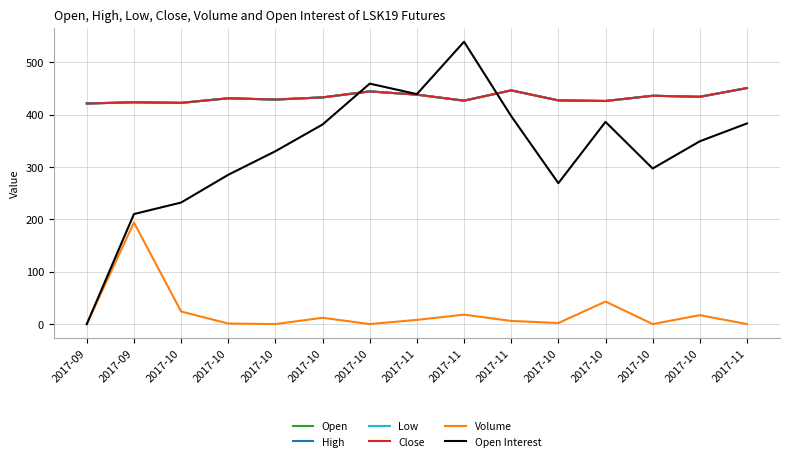

Reading left to right, list all the values displayed in this chart.

Open: 2017-09=421.1	2017-09=423.4	2017-10=422.3	2017-10=431.1	2017-10=428.6	2017-10=432.7	2017-10=444.2	2017-11=438.0	2017-11=426.5	2017-11=446.1	2017-10=427.0	2017-10=425.9	2017-10=435.9	2017-10=433.9	2017-11=450.6
High: 2017-09=421.1	2017-09=423.4	2017-10=422.3	2017-10=431.1	2017-10=428.6	2017-10=432.7	2017-10=444.2	2017-11=438.0	2017-11=426.5	2017-11=446.1	2017-10=427.0	2017-10=425.9	2017-10=435.9	2017-10=433.9	2017-11=450.6
Low: 2017-09=421.1	2017-09=423.4	2017-10=422.3	2017-10=431.1	2017-10=428.6	2017-10=432.7	2017-10=444.2	2017-11=438.0	2017-11=426.5	2017-11=446.1	2017-10=427.0	2017-10=425.9	2017-10=435.9	2017-10=433.9	2017-11=450.6
Close: 2017-09=421.1	2017-09=423.4	2017-10=422.3	2017-10=431.1	2017-10=428.6	2017-10=432.7	2017-10=444.2	2017-11=438.0	2017-11=426.5	2017-11=446.1	2017-10=427.0	2017-10=425.9	2017-10=435.9	2017-10=433.9	2017-11=450.6
Volume: 2017-09=0.0	2017-09=194.0	2017-10=24.0	2017-10=1.0	2017-10=0.0	2017-10=12.0	2017-10=0.0	2017-11=8.0	2017-11=18.0	2017-11=6.0	2017-10=2.0	2017-10=43.0	2017-10=0.0	2017-10=17.0	2017-11=0.0
Open Interest: 2017-09=0.0	2017-09=210.0	2017-10=232.0	2017-10=285.0	2017-10=330.0	2017-10=381.0	2017-10=459.0	2017-11=439.0	2017-11=539.0	2017-11=397.0	2017-10=269.0	2017-10=386.0	2017-10=297.0	2017-10=349.0	2017-11=383.0